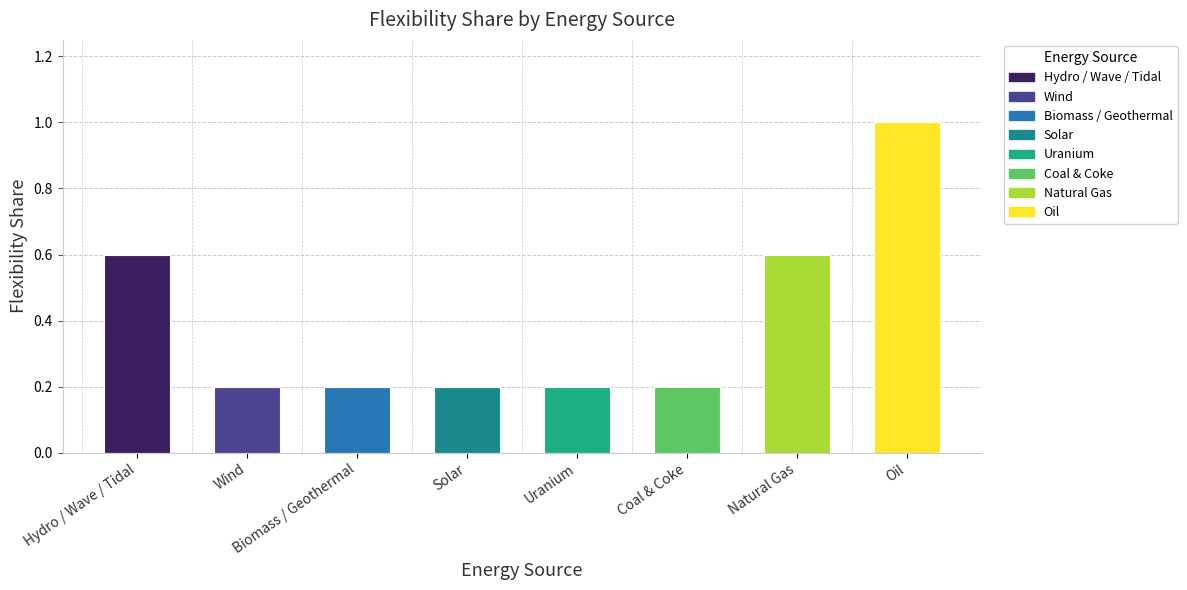

What is the label of the 3rd bar from the right?

Coal & Coke